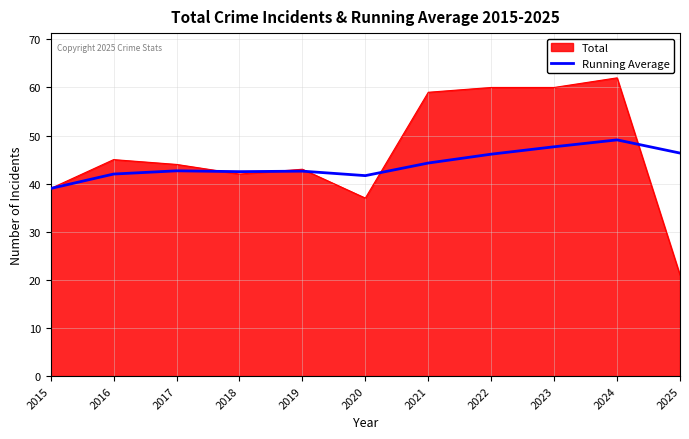

Which category has the lowest value across all series?

2025